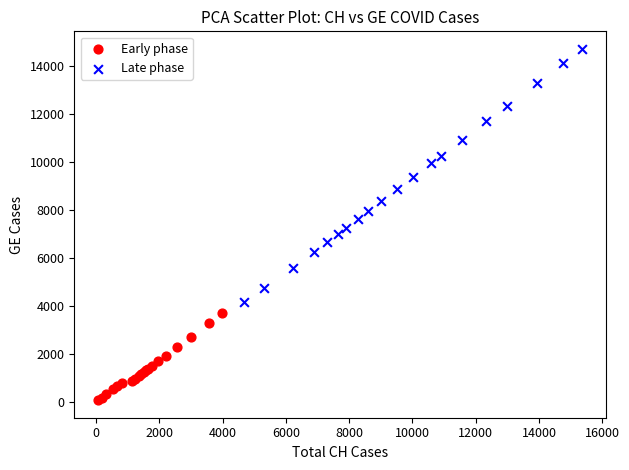

Which series contains the highest Y value?

Late phase